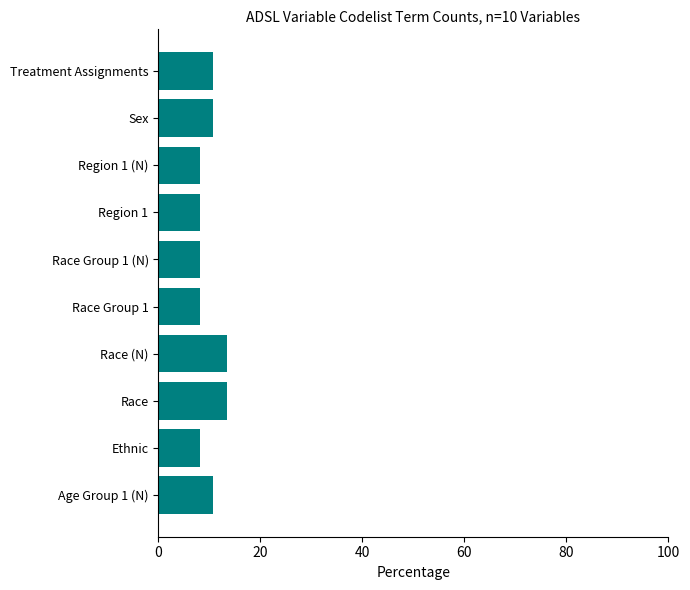

The value at Region 1 is 14.2. True or false?

False